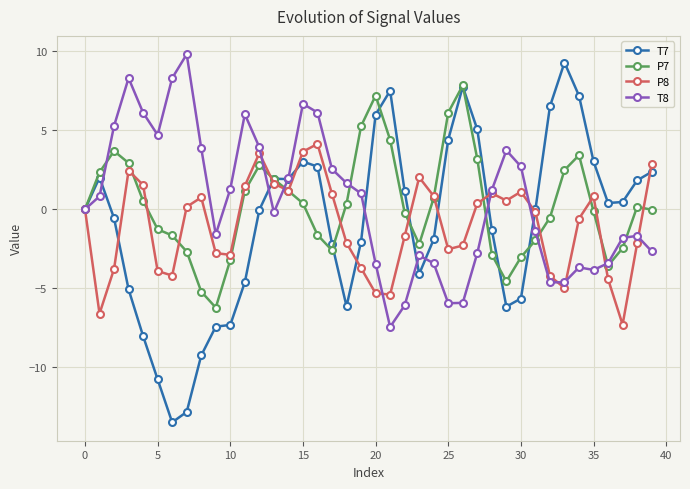

What is the average value of the T7 series?

-0.9